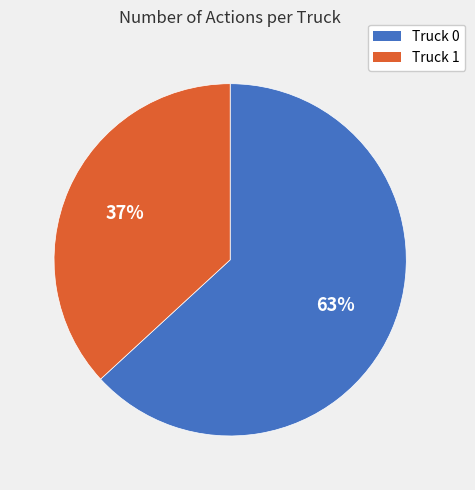

Do Truck 0 and Truck 1 together represent more than half of the pie?

Yes